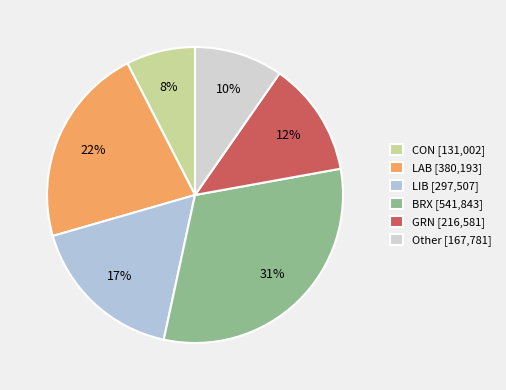

Is there a majority slice in this chart?

No